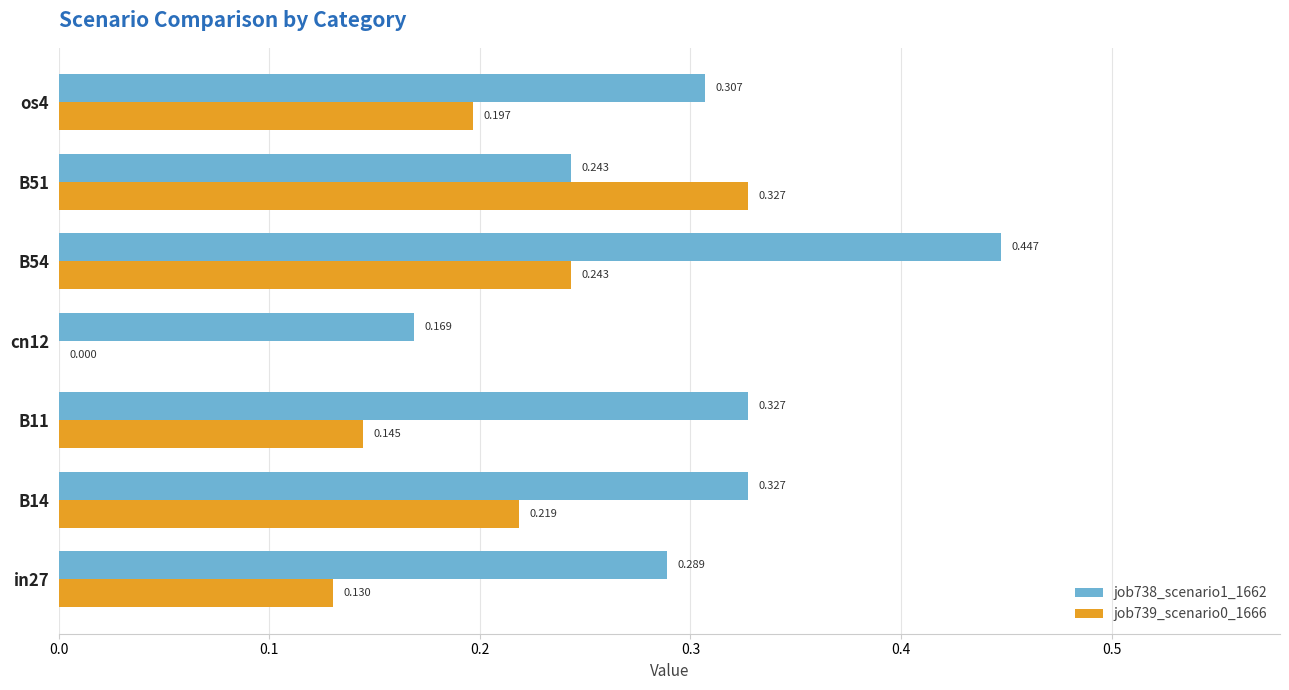

Is the value of job738_scenario1_1662 at in27 greater than the value of job739_scenario0_1666 at cn12?

Yes